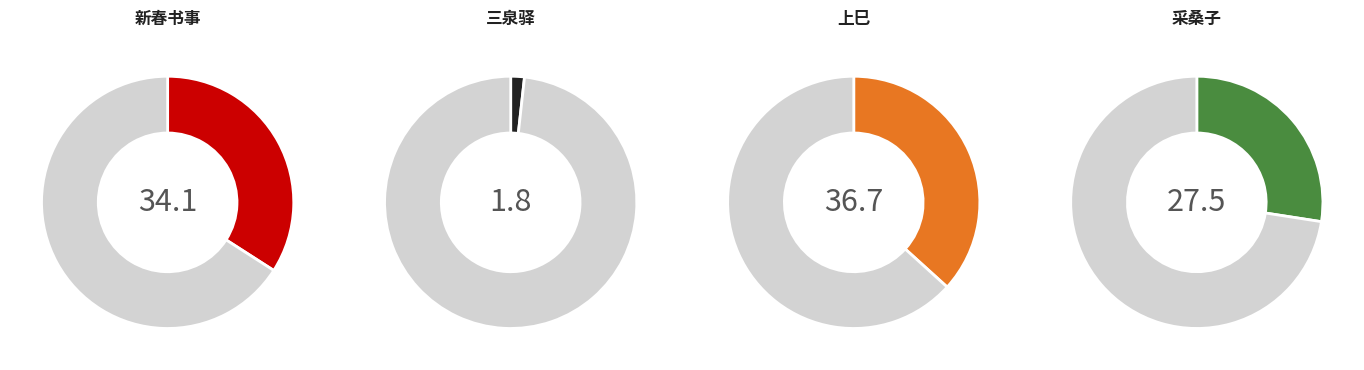

To the nearest percent, what percentage of the pie is 三泉驿·三泉驿内逢上巳?

2%